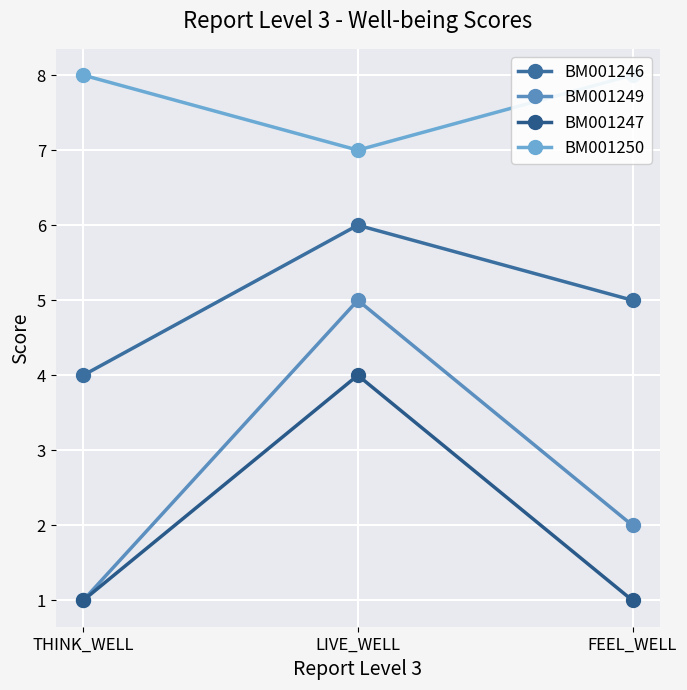

At which label is BM001246 closest to 5?

FEEL_WELL